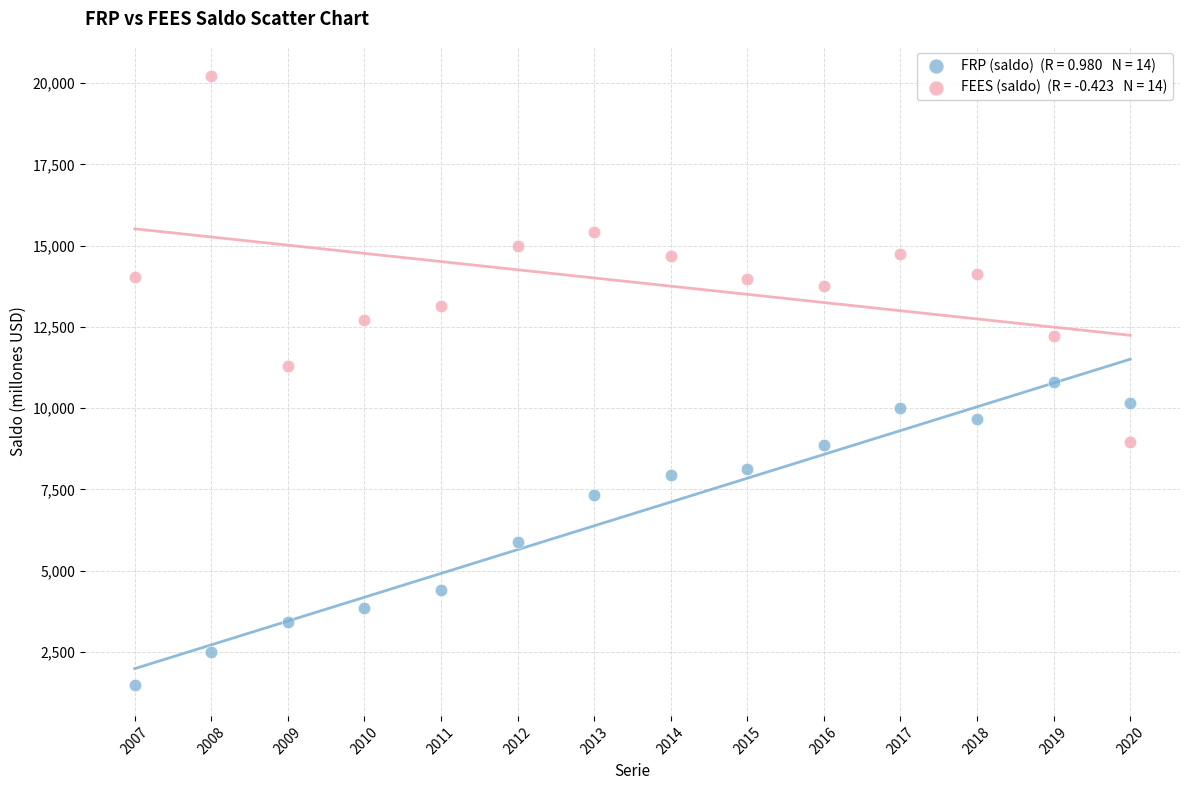

Across all data points, what is the range of X values (max minus min)?

13